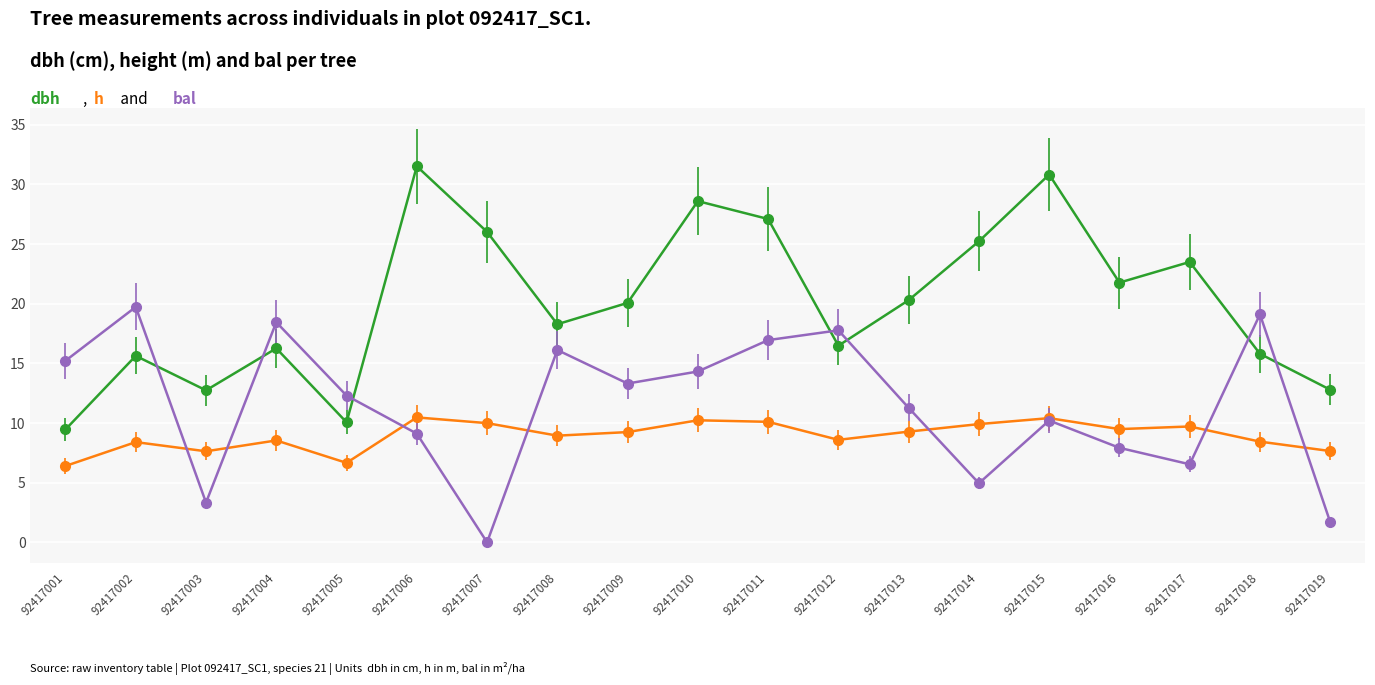

What is the total value across all series at 92417003?

23.7